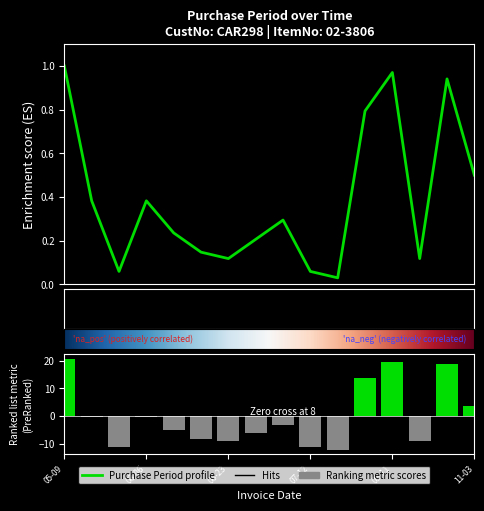

Between 2017-09-15 and 2017-06-30, which is larger?

2017-06-30